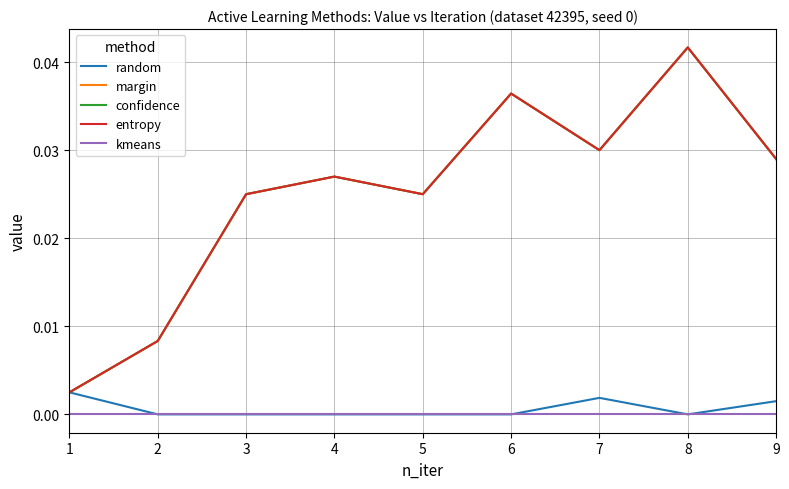

At which category does margin reach its first local peak?

4